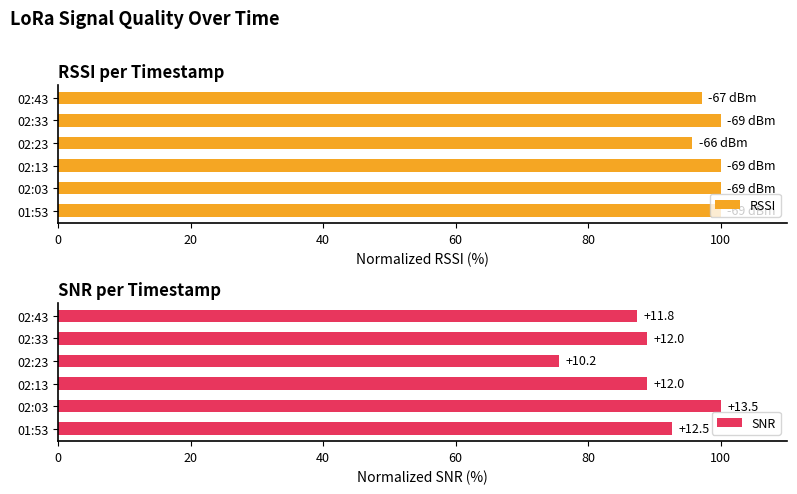

What is the difference between the maximum and minimum values in the RSSI series?

4.3